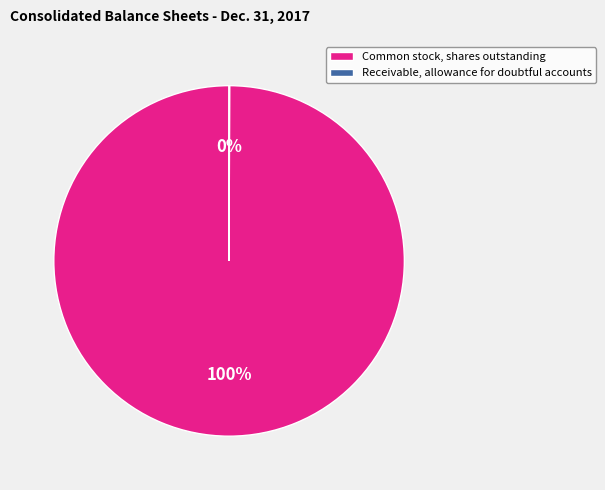

The Common stock, shares outstanding slice represents 100% of the pie. True or false?

True